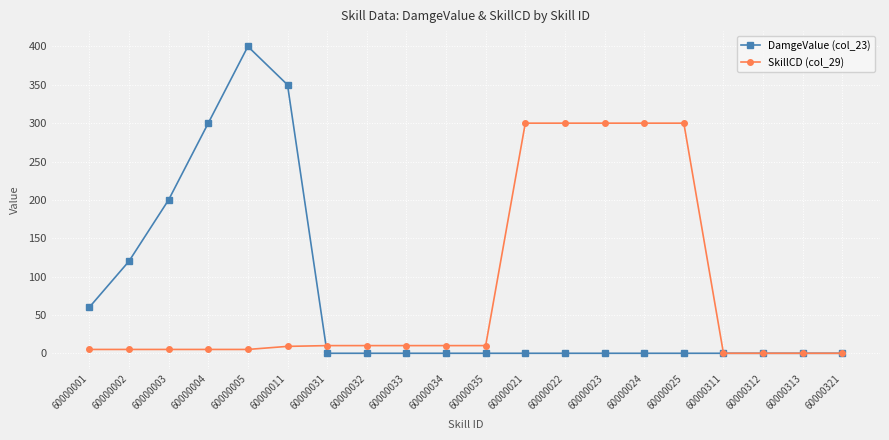

Where is the first local maximum for DamgeValue (col_23)?

60000005